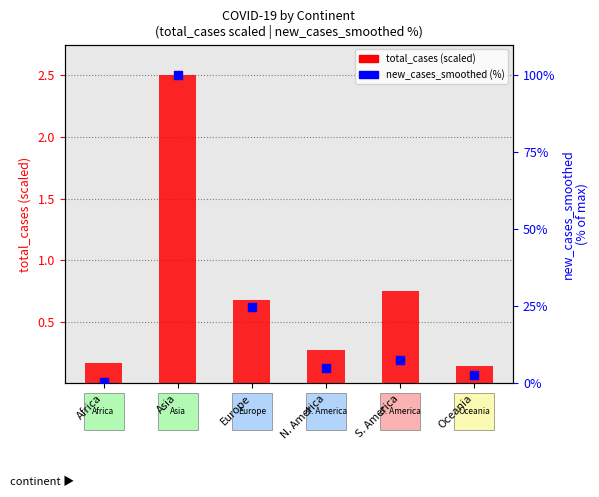

At how many categories does at least one series exceed 51?

1